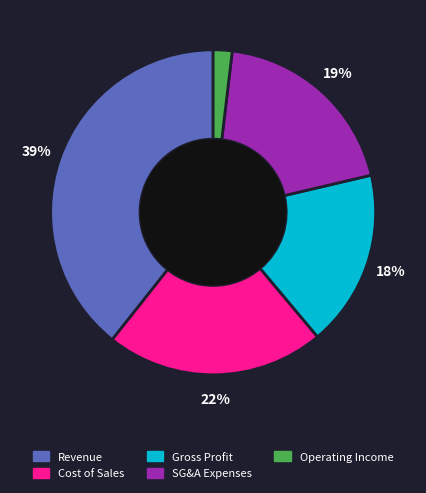

To the nearest percent, what is the difference between the largest and smallest slice percentages?

37%